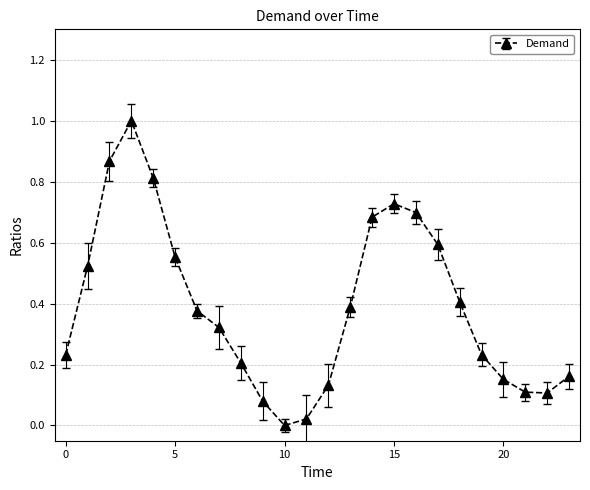

What is the maximum value shown in the chart?

1.0